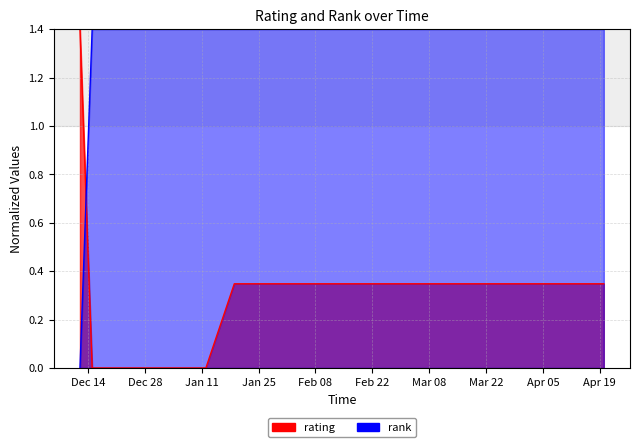

Count the rating values in the range 0 to 1.

19